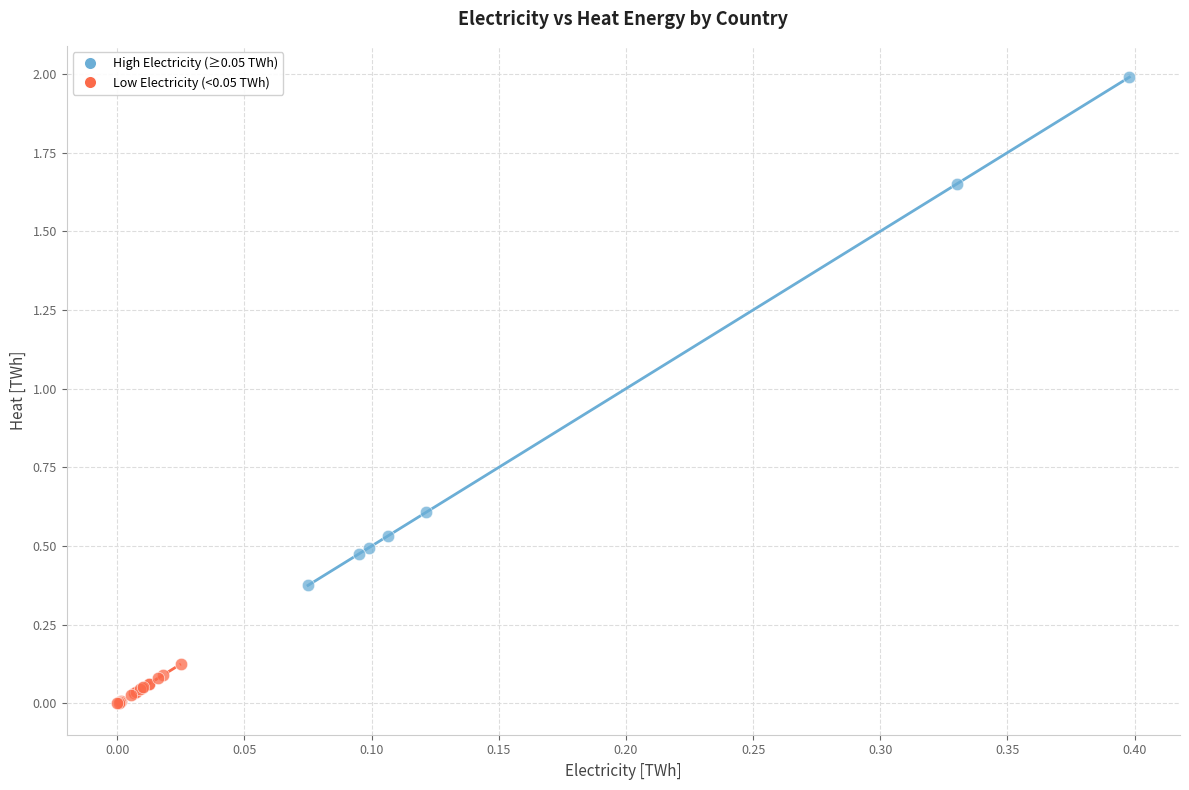

Which series has the largest Y range (max minus min)?

High Electricity (≥0.05 TWh)